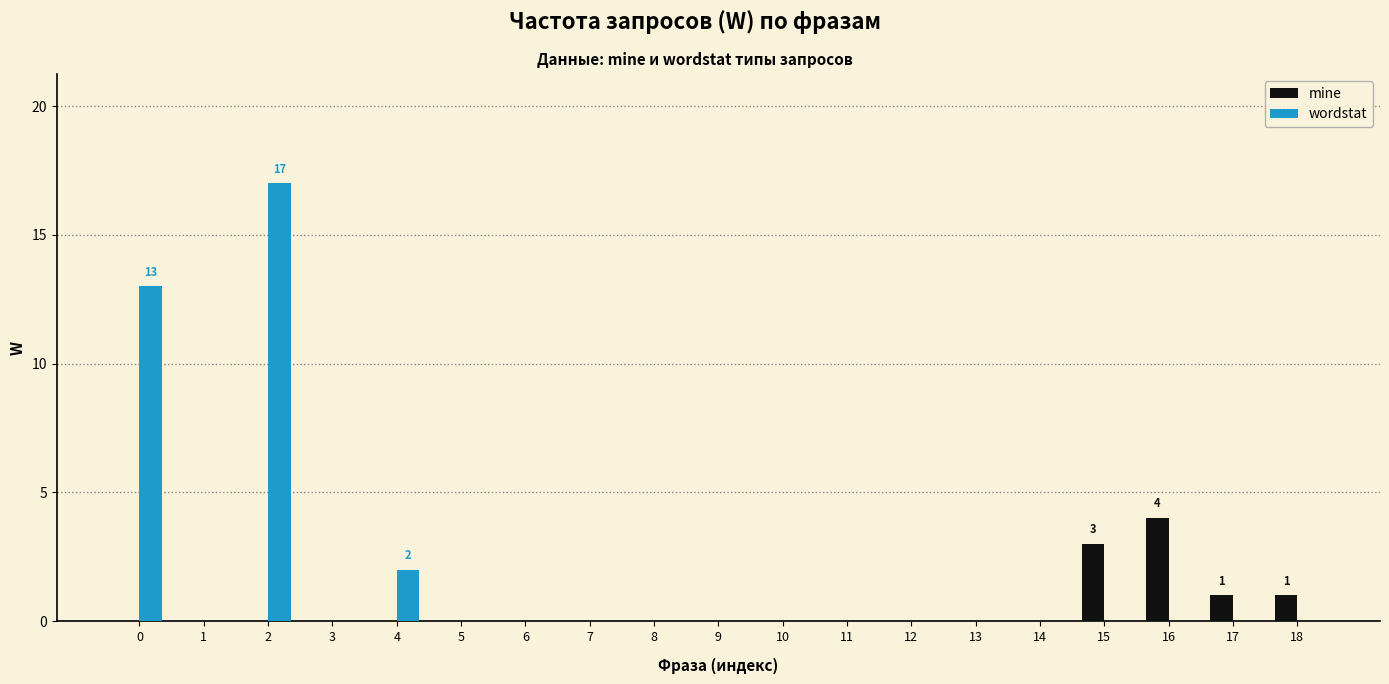

Is the value of wordstat at 15 greater than the value of mine at 18?

No